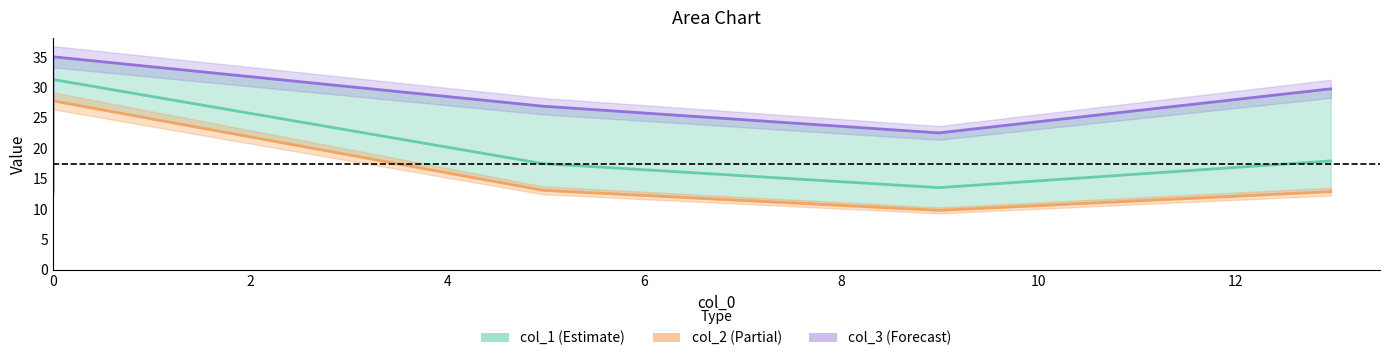

True or false: col_1 and col_2 intersect in this chart.

False